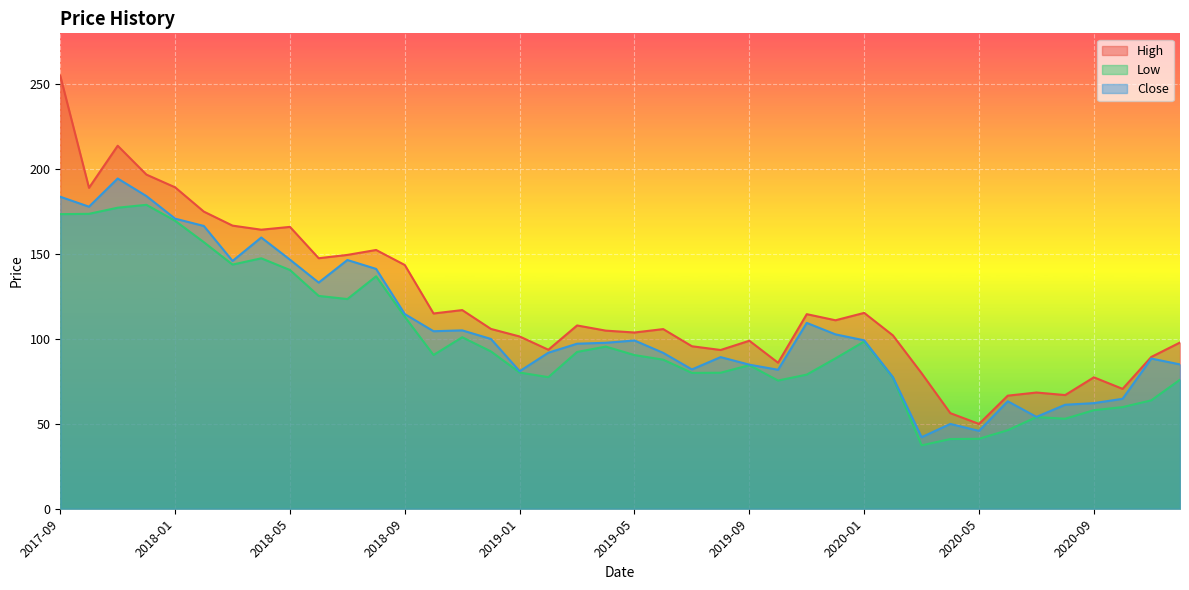

List the labels in order of High value, smallest first.

2020-05, 2020-04, 2020-06, 2020-08, 2020-07, 2020-10, 2020-09, 2020-03, 2019-10, 2020-11, 2019-08, 2019-02, 2019-07, 2020-12, 2019-09, 2019-01, 2020-02, 2019-05, 2019-04, 2019-06, 2018-12, 2019-03, 2019-12, 2019-11, 2018-10, 2020-01, 2018-11, 2018-09, 2018-06, 2018-07, 2018-08, 2018-04, 2018-05, 2018-03, 2018-02, 2017-10, 2018-01, 2017-12, 2017-11, 2017-09